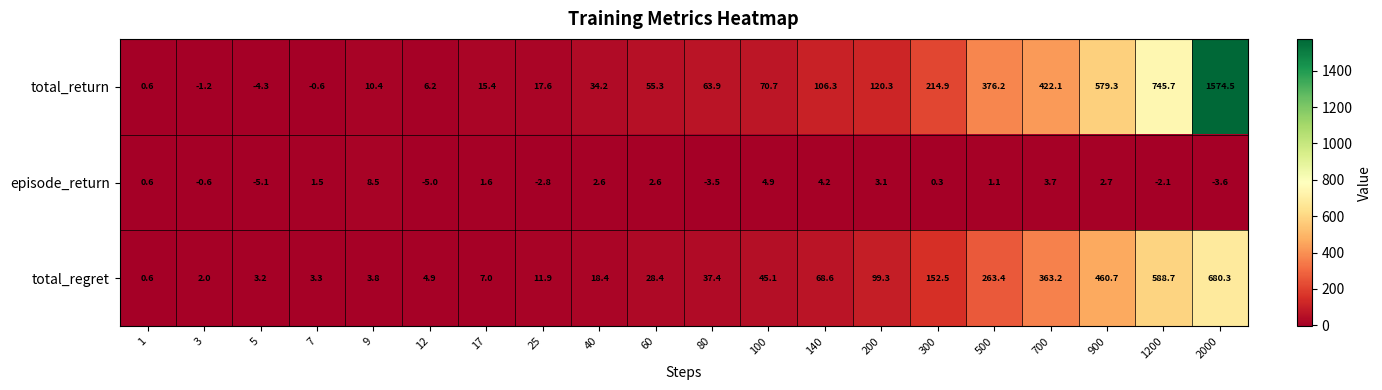

Which series changed the most between 17 and 100?

total_return